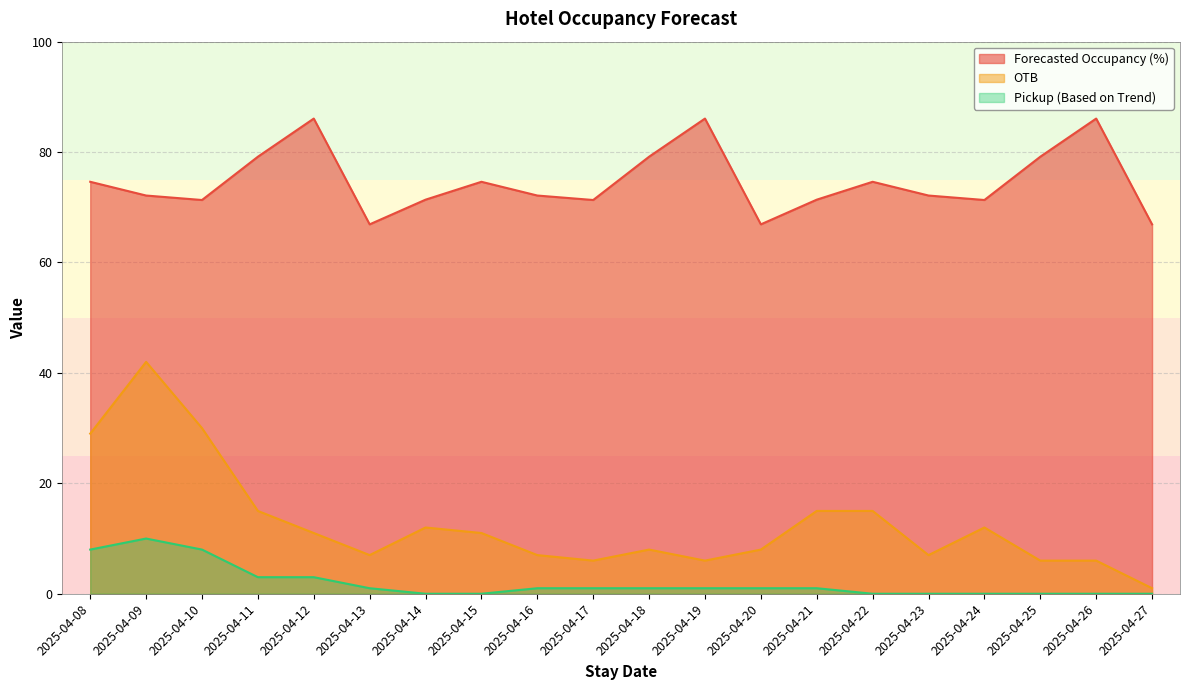

The value of OTB at 2025-04-17 is 6.0. True or false?

True